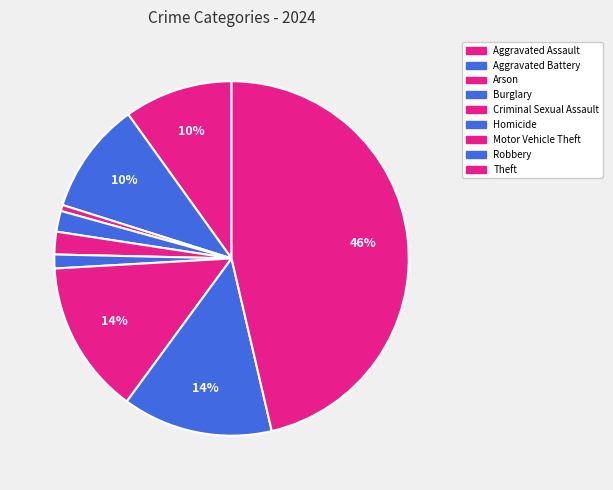

Does Burglary account for over 50% of the chart?

No